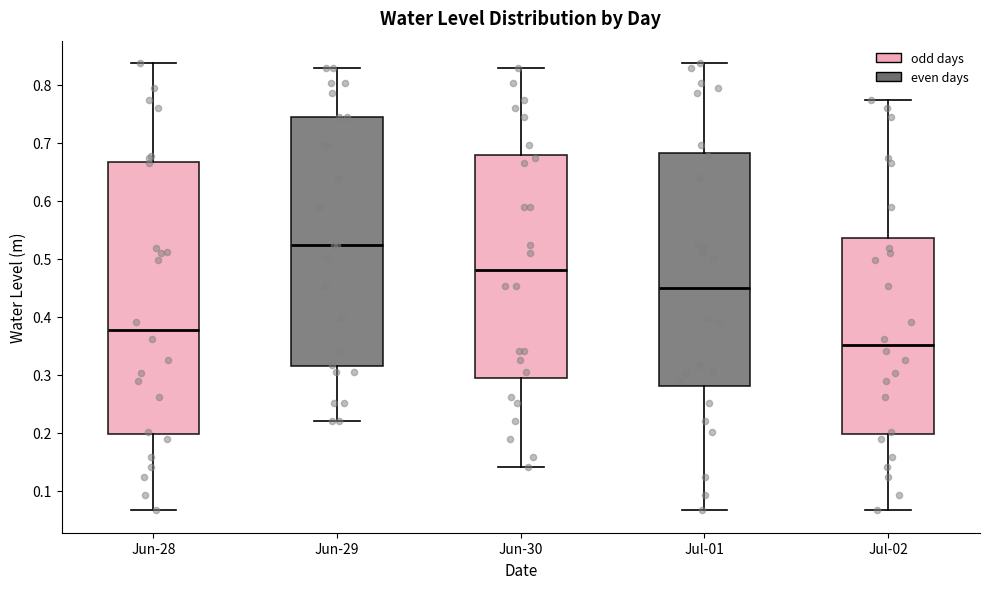

Reading left to right, transcribe this box plot: for each box, give where its median line is, the range the box spans, and where its two whiskers end, as read against the y-axis. The values are not printed on the chart, so give them approximately, as read against the axis.

Jun-28: median 0.38, box 0.20 to 0.67, whiskers 0.07 to 0.84
Jun-29: median 0.52, box 0.31 to 0.74, whiskers 0.22 to 0.83
Jun-30: median 0.48, box 0.29 to 0.68, whiskers 0.14 to 0.83
Jul-01: median 0.45, box 0.28 to 0.68, whiskers 0.07 to 0.84
Jul-02: median 0.35, box 0.20 to 0.54, whiskers 0.07 to 0.77